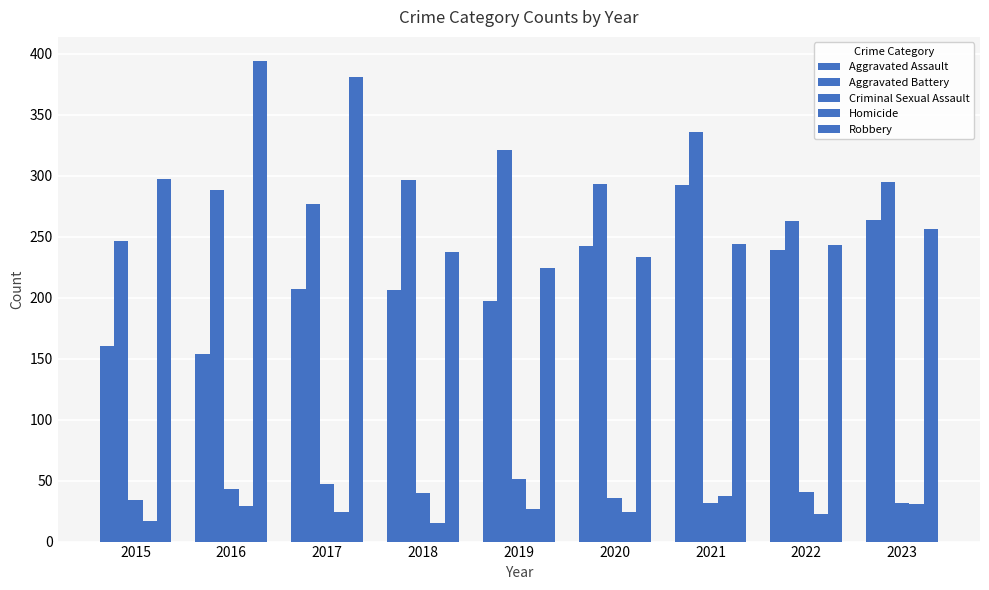

Does the chart contain stacked bars?

No